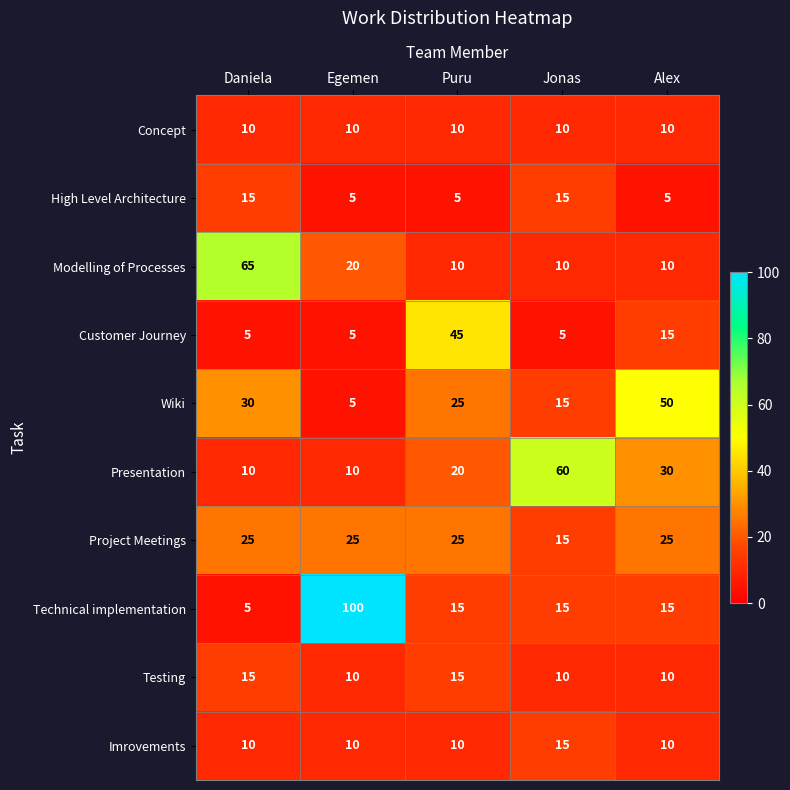

Which label corresponds to the largest value in the chart?

Egemen